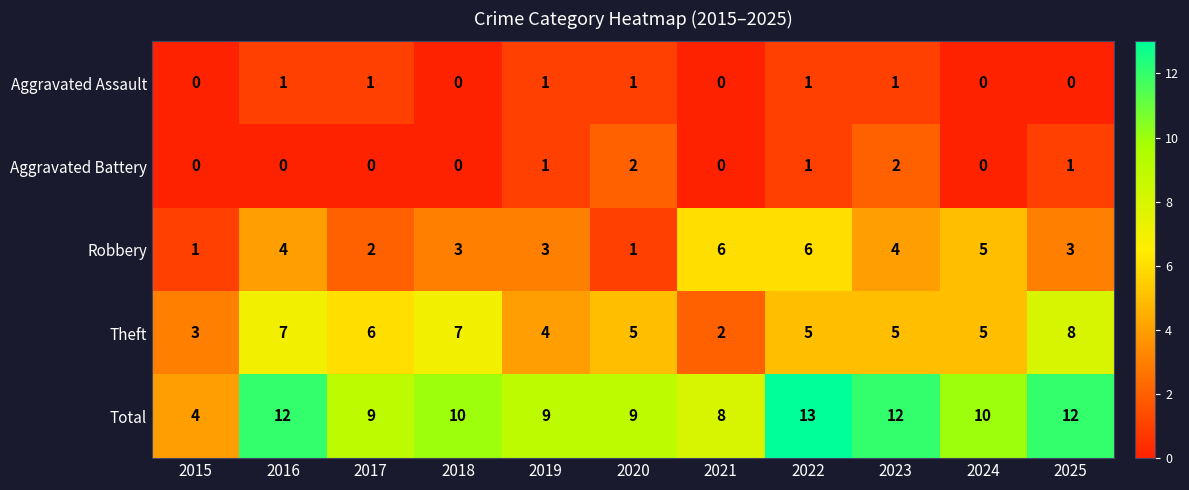

Which series changed the most between 2022 and 2024?

Total